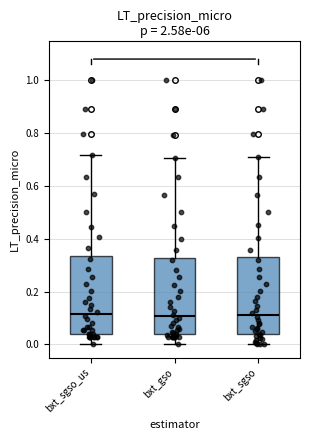

Reading left to right, transcribe this box plot: for each box, give where its median line is, the range the box spans, and where its two whiskers end, as read against the y-axis. The values are not printed on the chart, so give them approximately, as read against the axis.

bxt_sgso_us: median 0.12, box 0.04 to 0.34, whiskers 0.00 to 0.72
bxt_gso: median 0.10, box 0.04 to 0.32, whiskers 0.00 to 0.70
bxt_sgso: median 0.12, box 0.04 to 0.34, whiskers 0.00 to 0.70